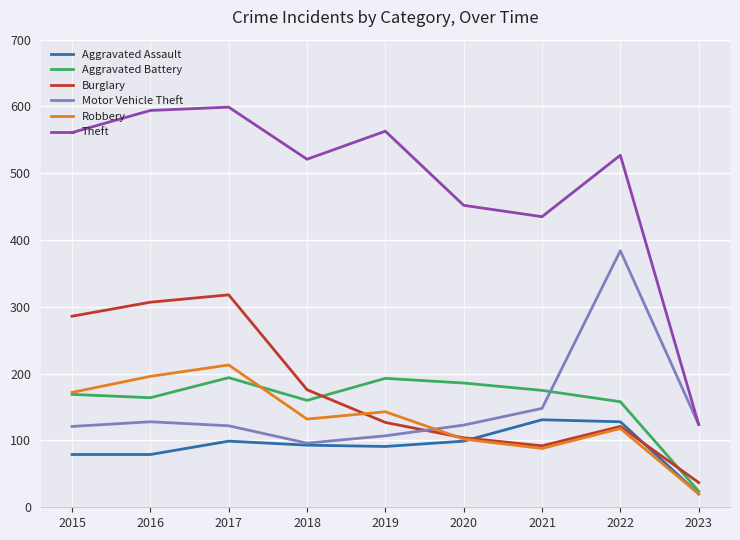

Between 2018 and 2020, which series saw the biggest shift?

Burglary